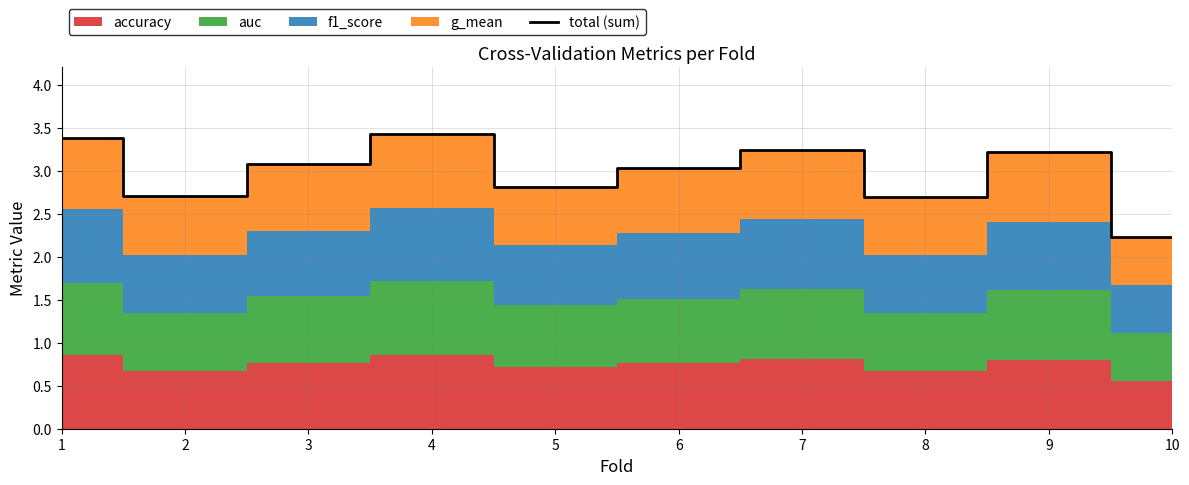

How many interior local peaks (higher than both neighbors) does the data have?

3